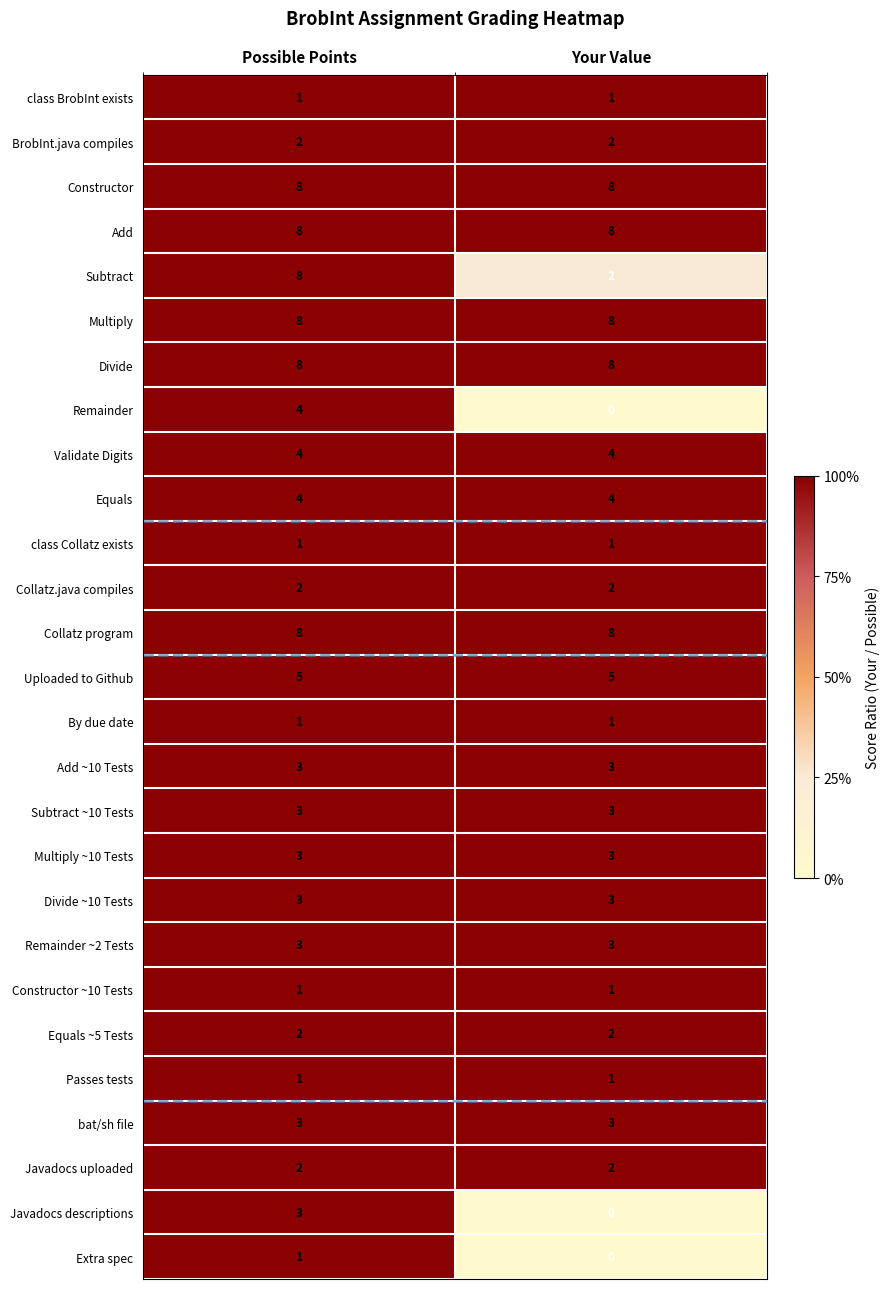

Is the value of Javadocs uploaded at Possible Points greater than the value of Constructor ~10 Tests at Your Value?

Yes